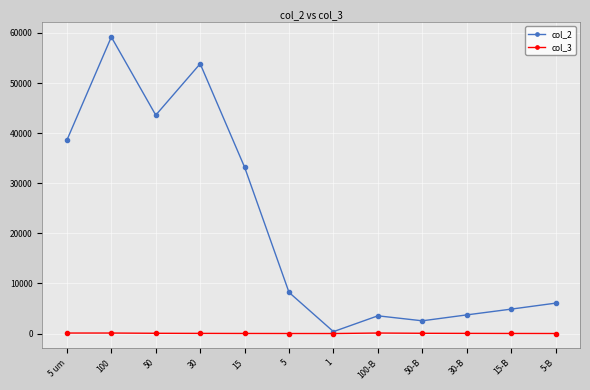

List the series in order of their overall mean, lowest first.

col_3, col_2